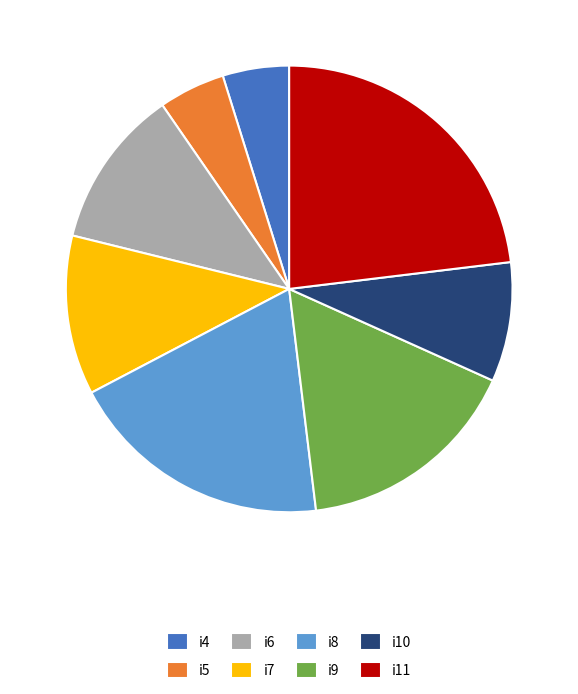

Combined, do i7 and i4 account for over 50%?

No